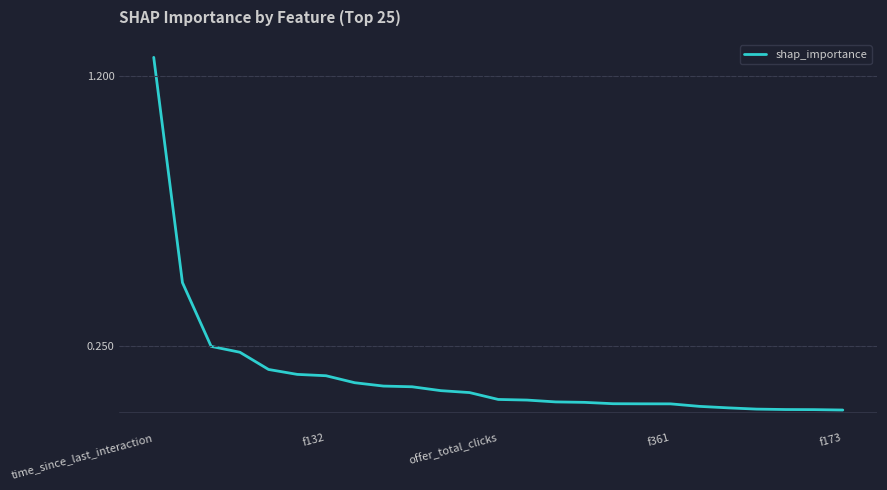

What is the difference between the maximum and minimum values?

1.2